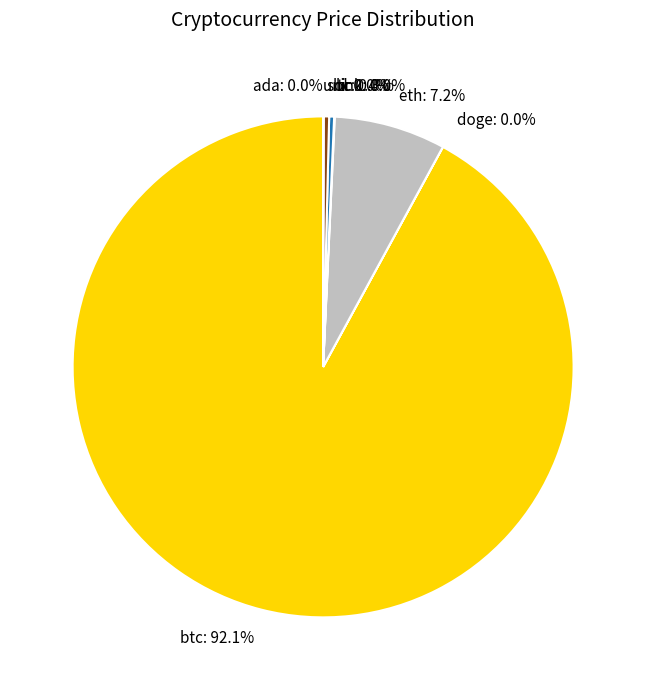

Between sol: 0.4% and eth: 7.2%, which is larger?

eth: 7.2%